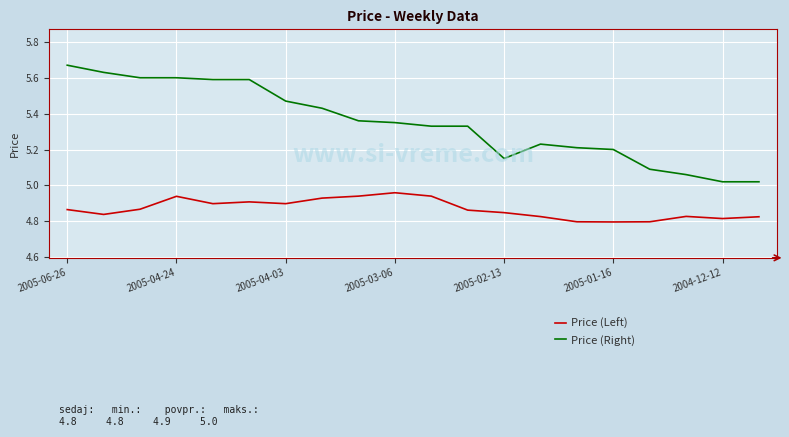

Which series has the largest total across all categories?

Price (Right)